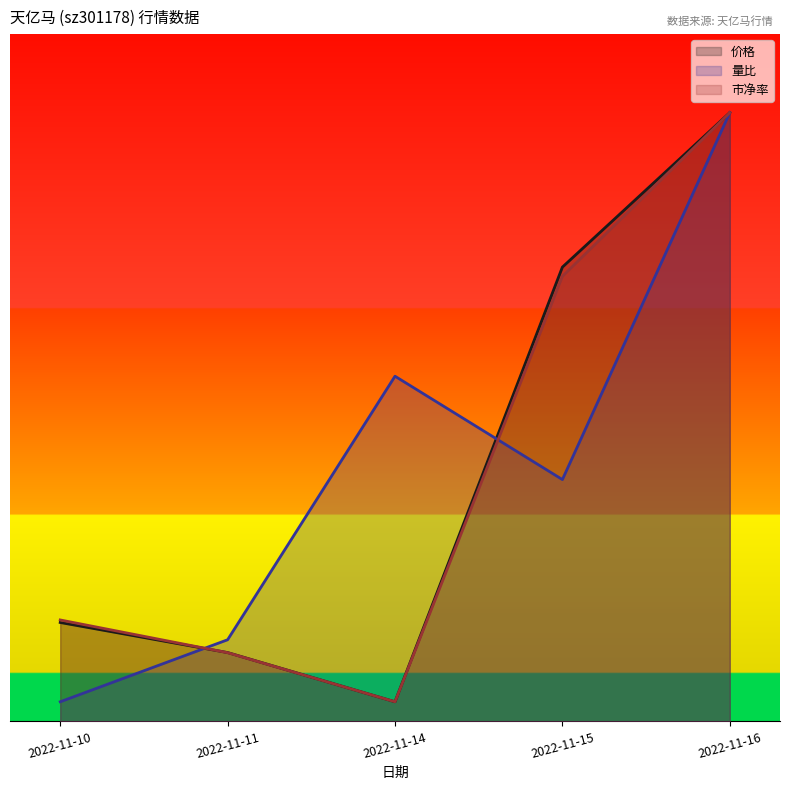

Which has a higher value, 2022-11-15 or 2022-11-10?

2022-11-15